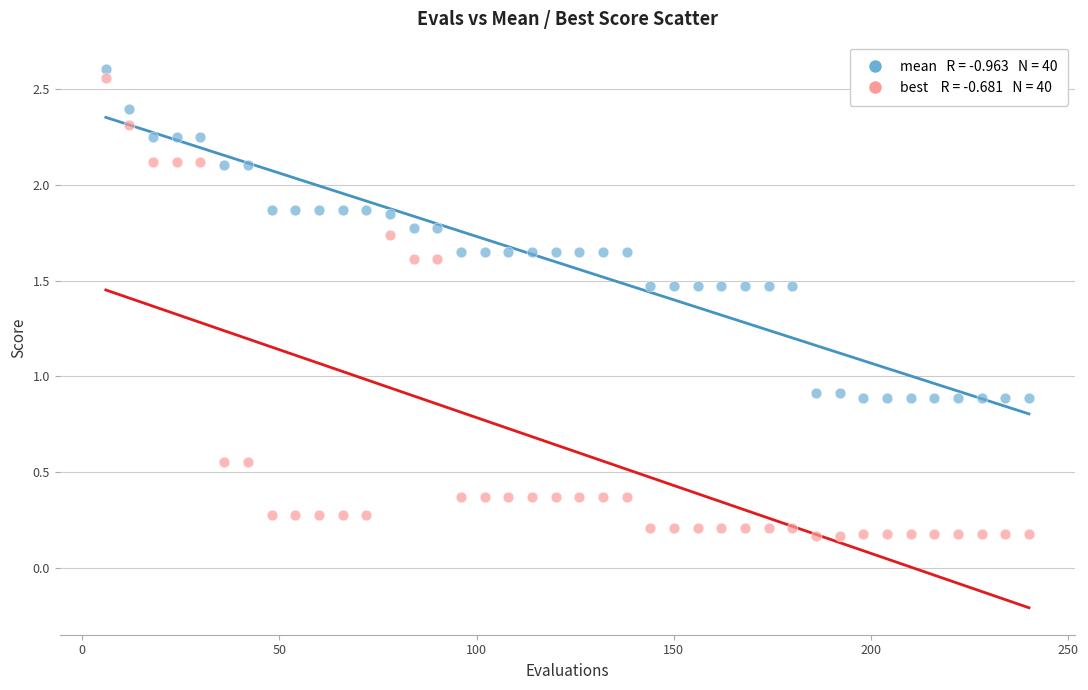

Across all data points, what is the range of Y values (max minus min)?

2.4